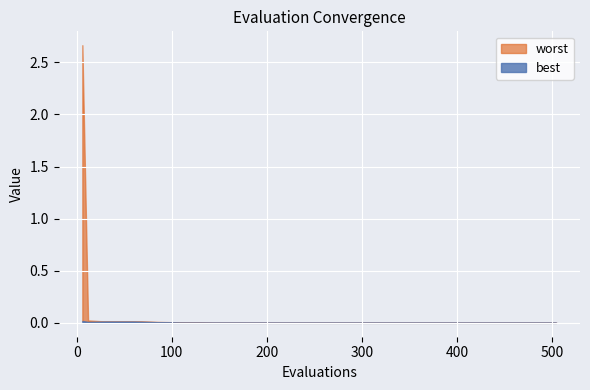

List the series in order of their peak value, lowest first.

best, worst